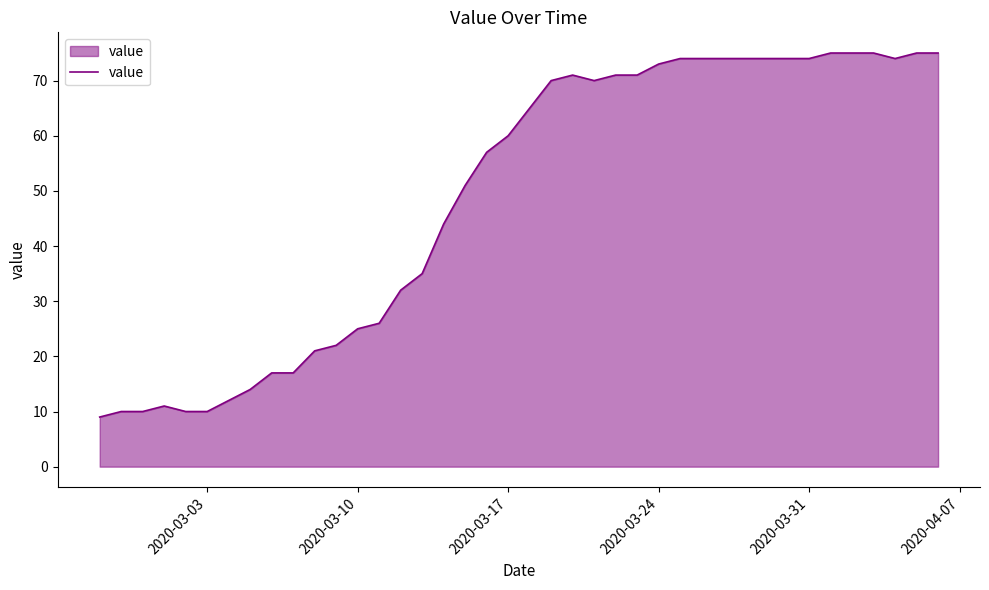

What is the difference between the maximum and minimum values?

66